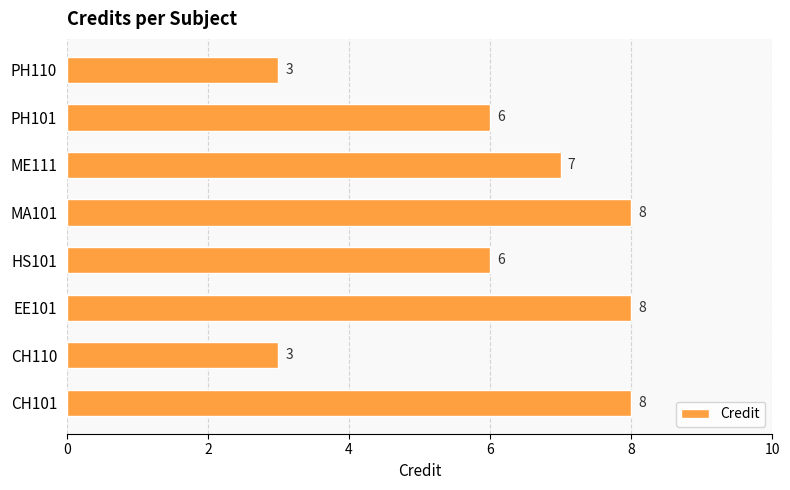

What is the sum of all values?

49